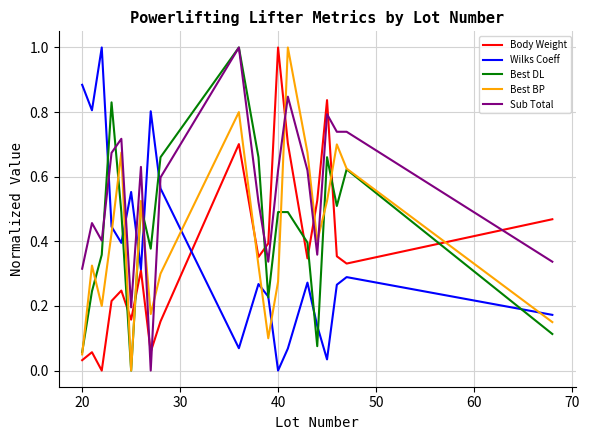

Which series has the largest total across all categories?

Sub Total